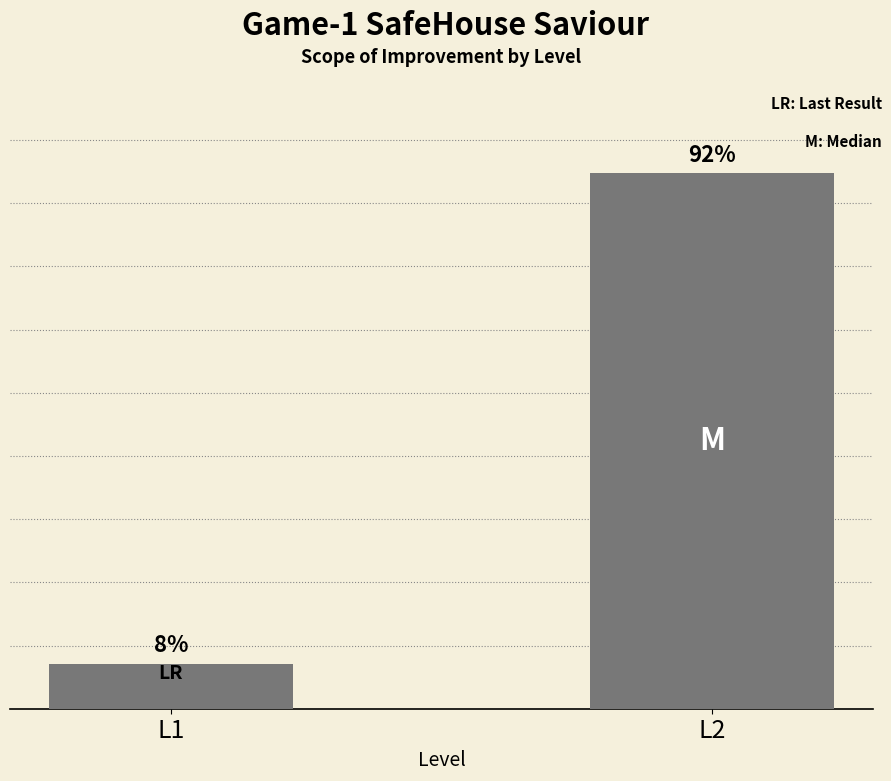

Are the bars horizontal?

No